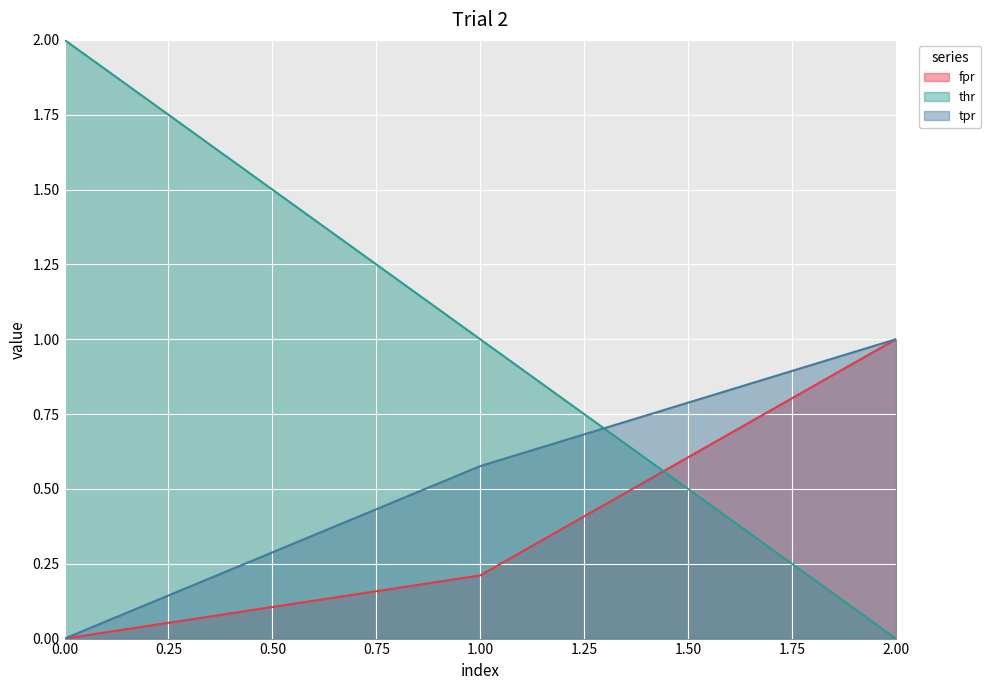

Reading left to right, what are all the values shown in this chart?

fpr: 0=0.0	1=0.2	2=1.0
thr: 0=2.0	1=1.0	2=0.0
tpr: 0=0.0	1=0.6	2=1.0